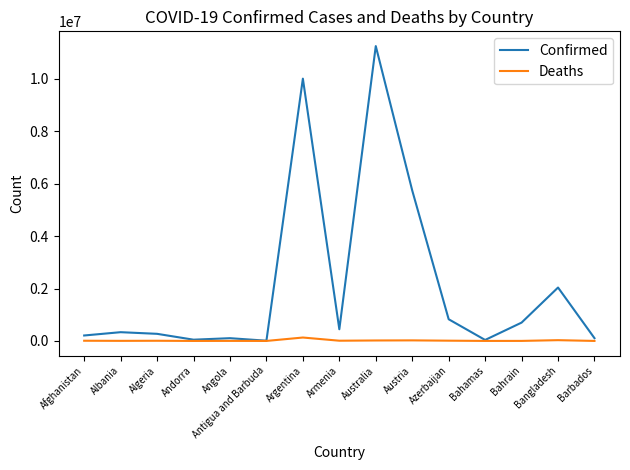

Which series has the largest range (max minus min)?

Confirmed